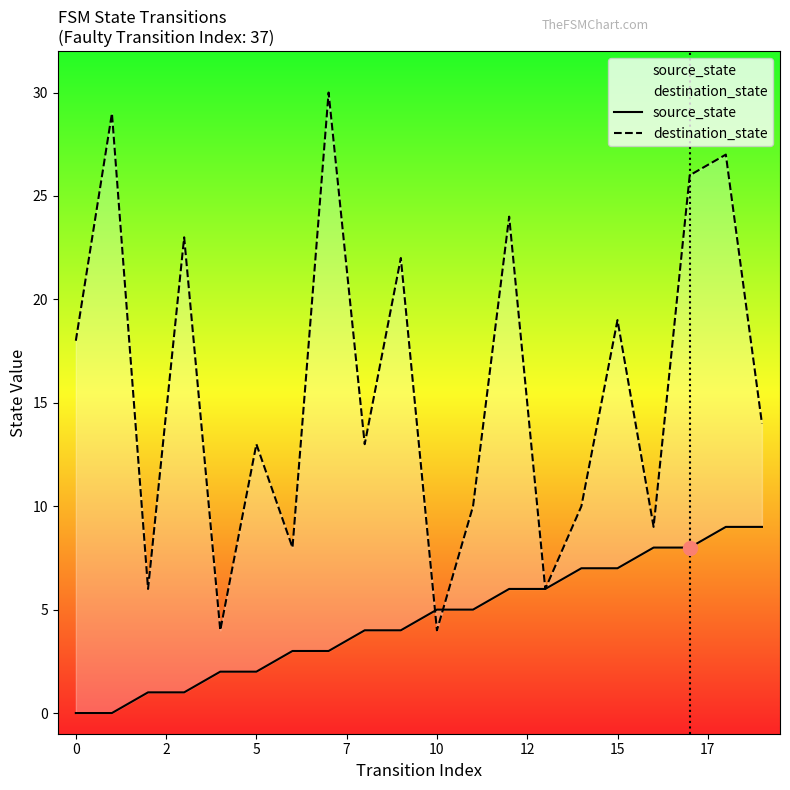

How many times do source_state and destination_state cross each other?

2